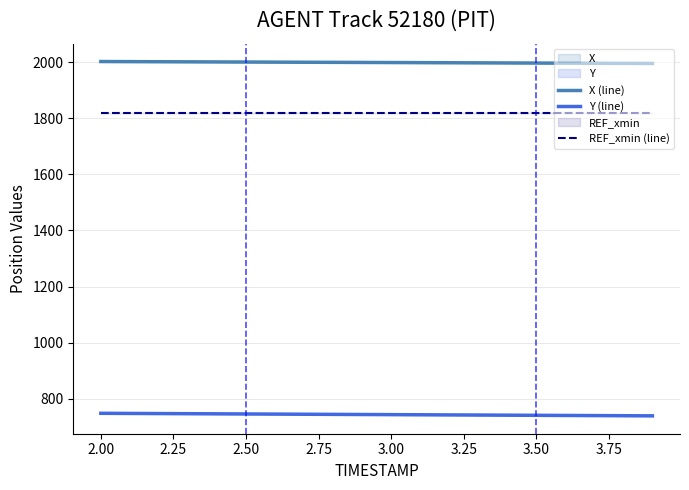

What is the lowest value of the X (line) series?

1995.9